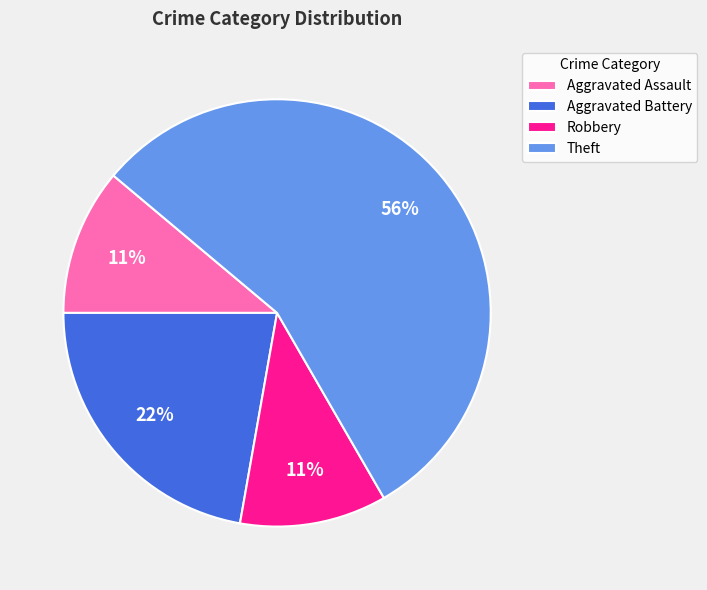

Which category accounts for the majority?

Theft